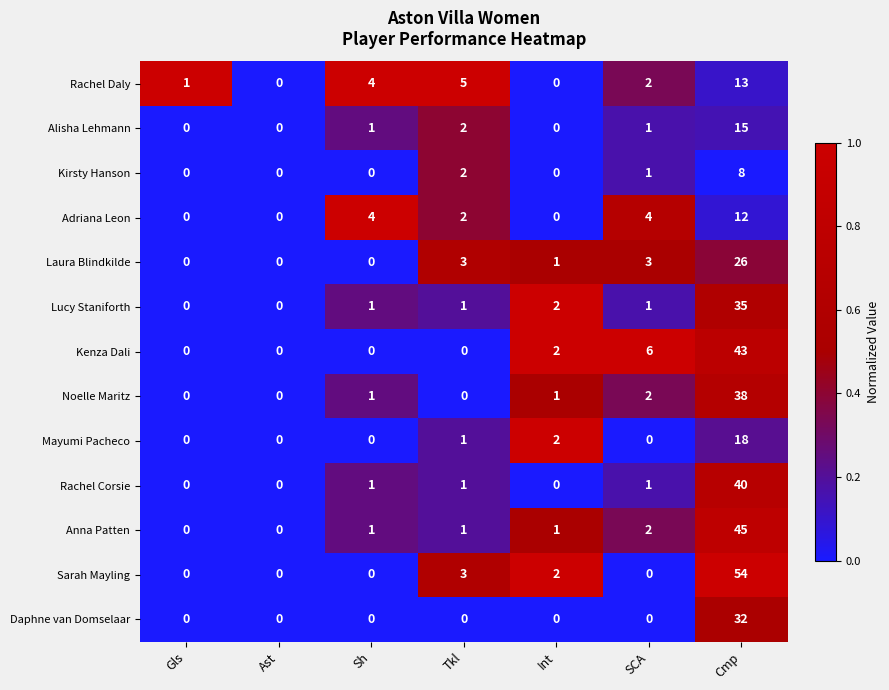

What is the approximate value of Sarah Mayling at Cmp, to the nearest 10?

50